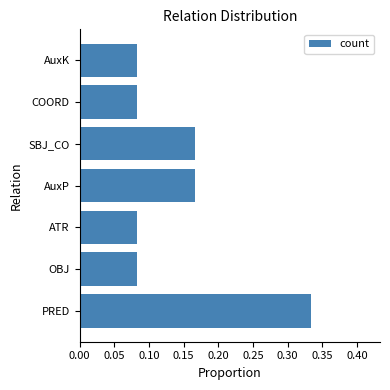

What is the sum of all values?

1.0